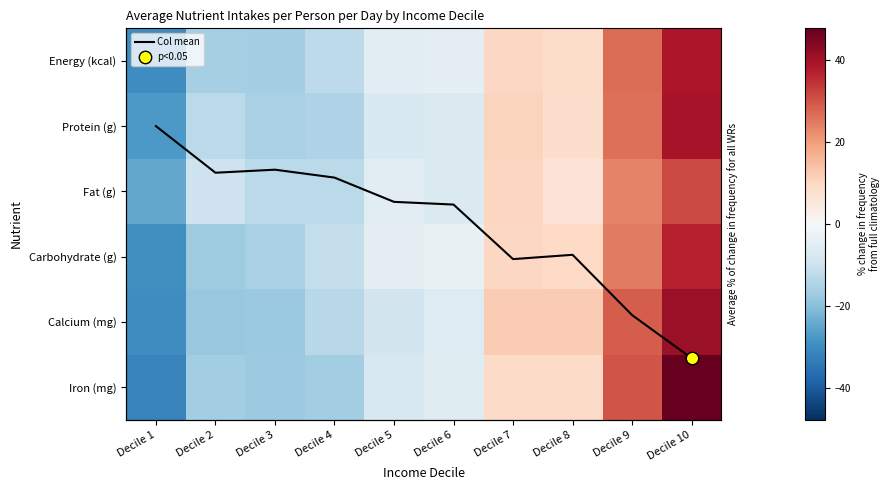

The Protein (g) series shows -20.8 at Decile 3. True or false?

False